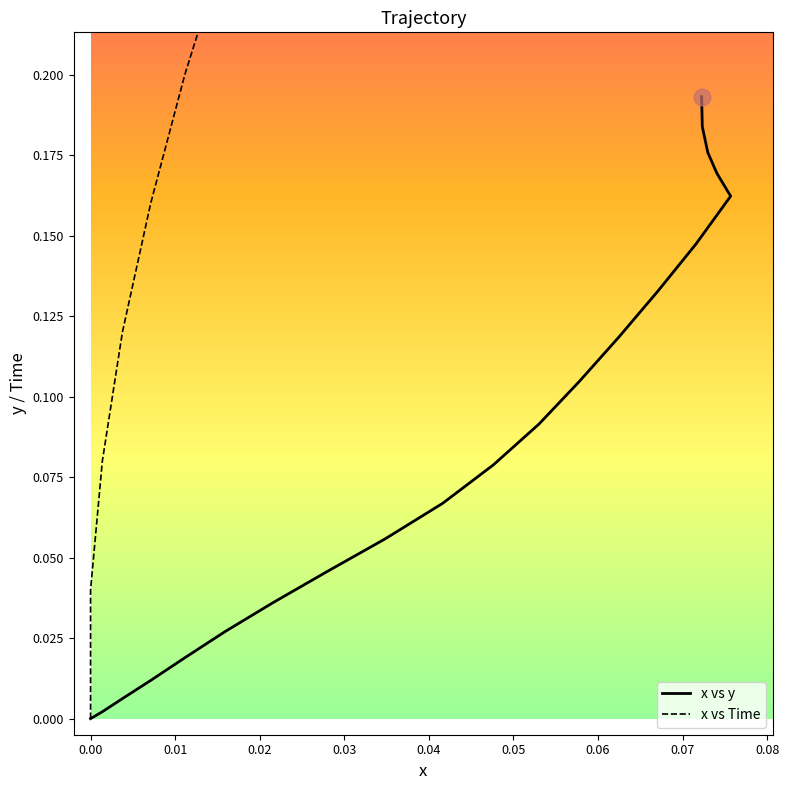

The x vs y series shows 0.0 at 0.04. True or false?

False